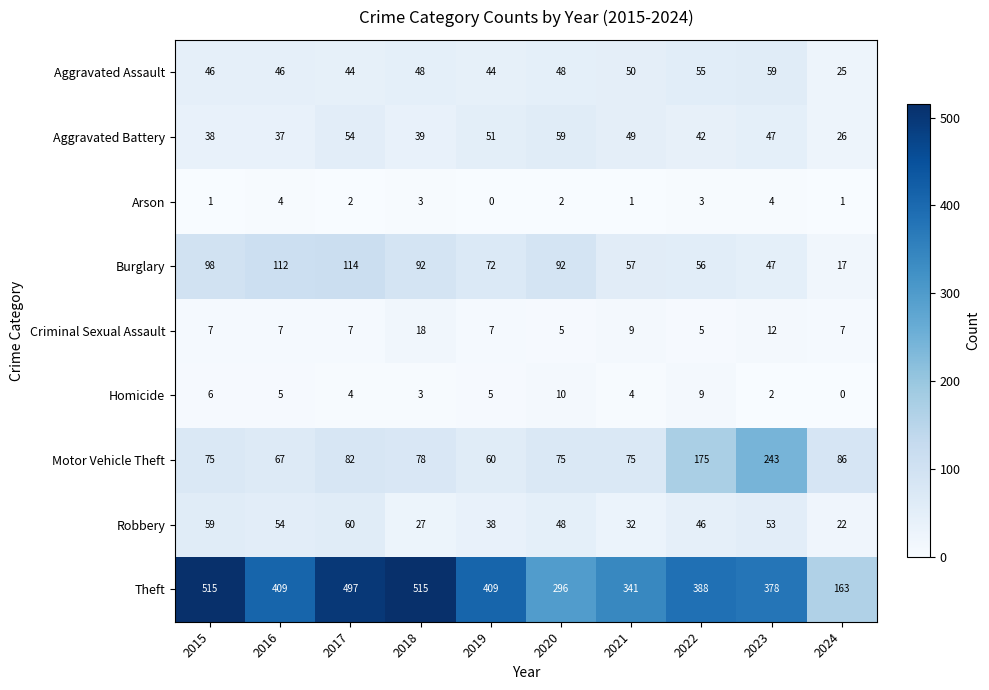

At which category is the sum across all series the highest?

2017